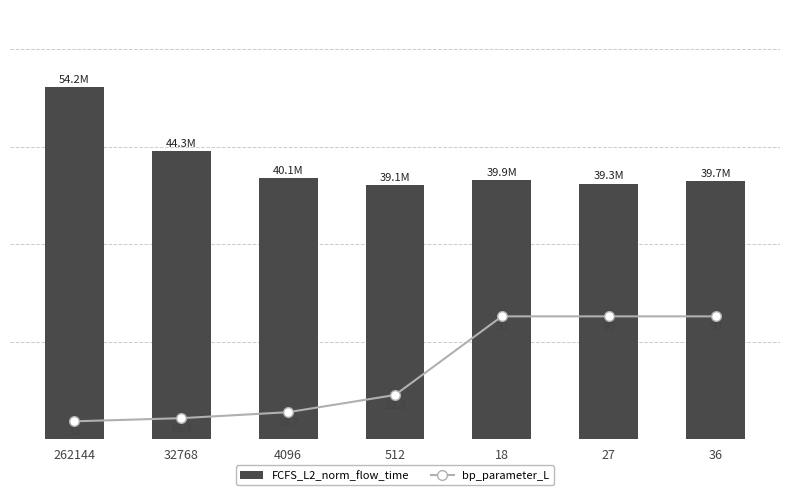

What is the value of the FCFS_L2_norm_flow_time bar at the 1st from the left?

54181654.1